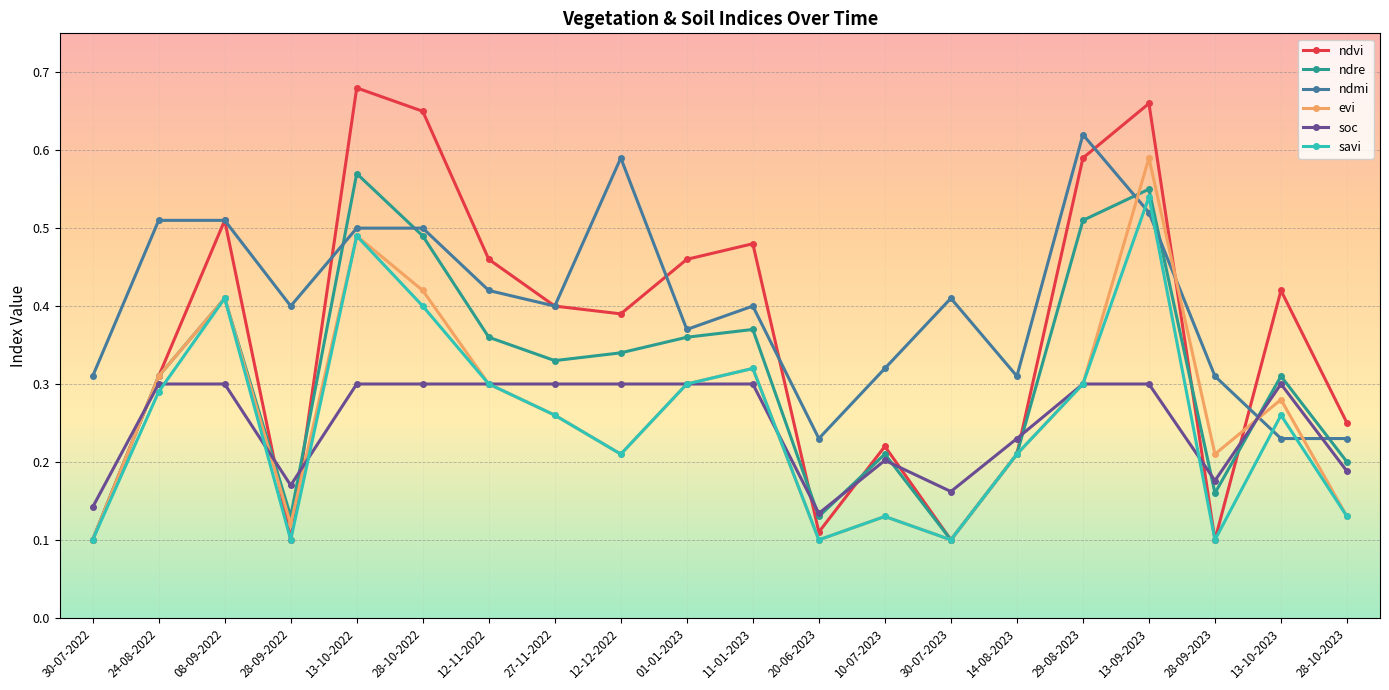

Which series has the widest spread of values?

ndvi